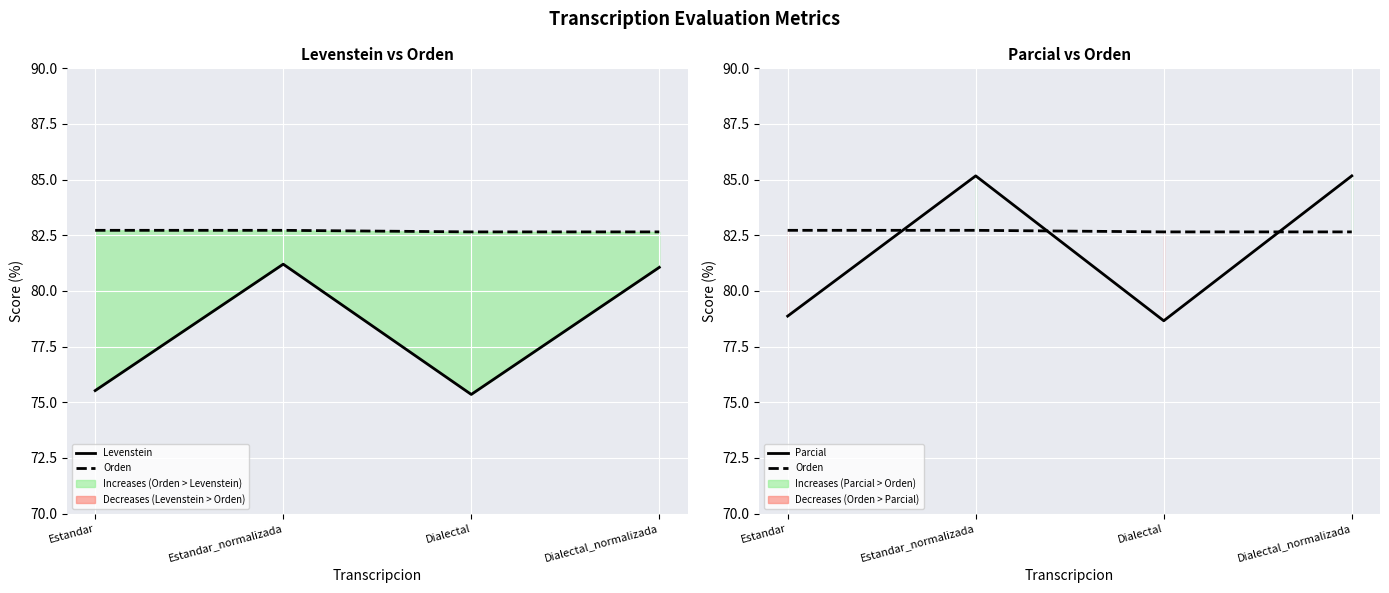

At which category does Levenstein reach its first local peak?

Estandar_normalizada